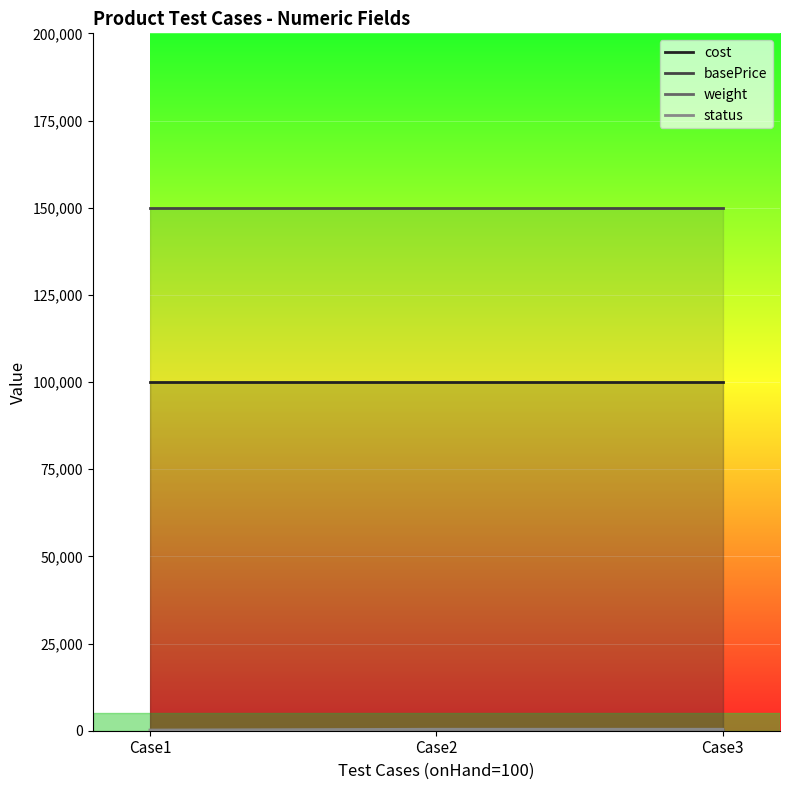

Rank the series by their maximum value, from highest to lowest.

basePrice, cost, status, weight